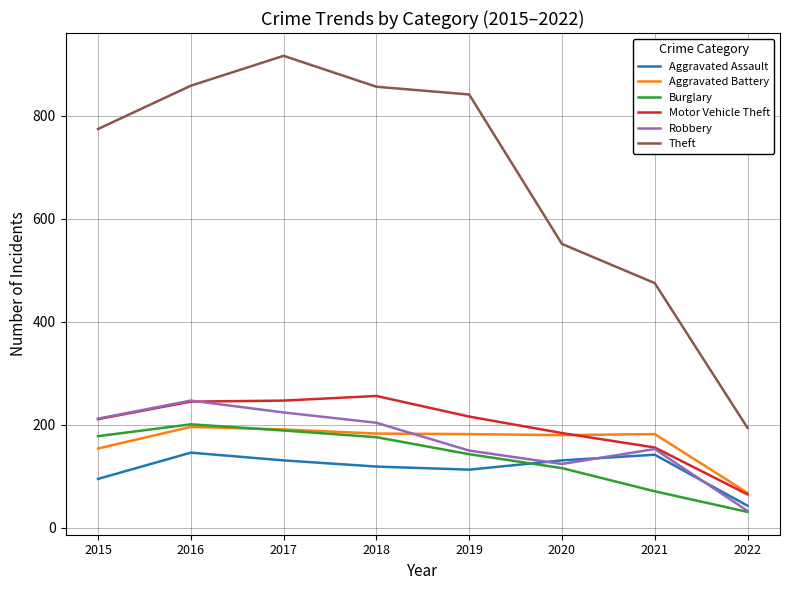

What is the difference between the highest and lowest values at 2018?

737